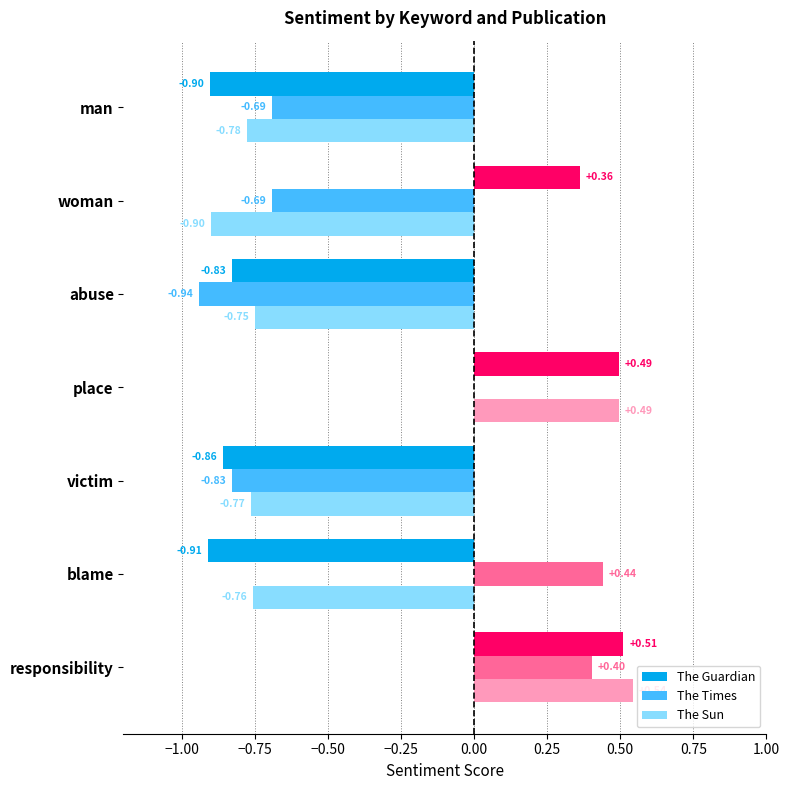

At which label does The Times reach its peak?

blame